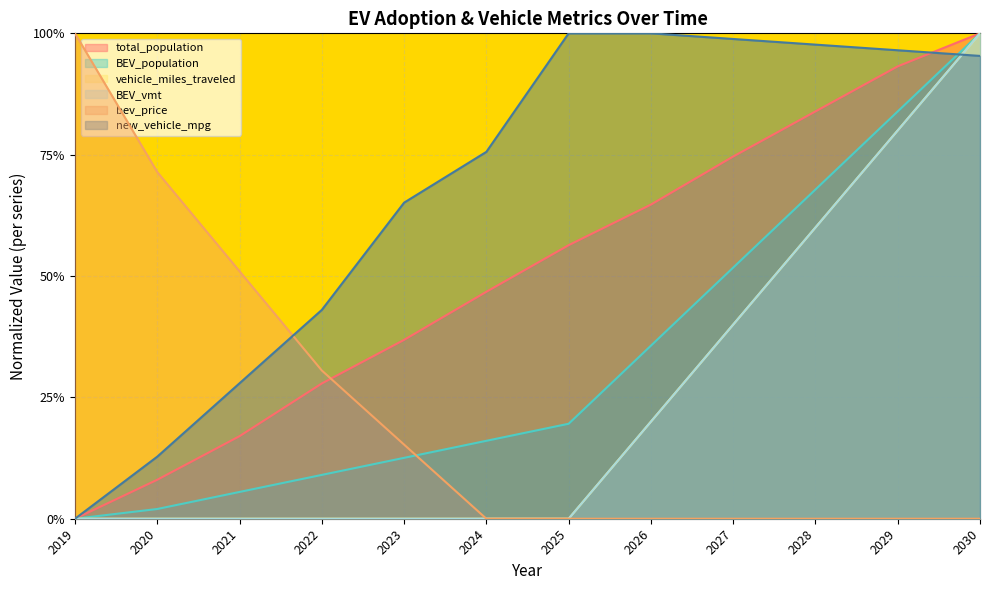

Does the chart display data point markers on the line(s)?

No